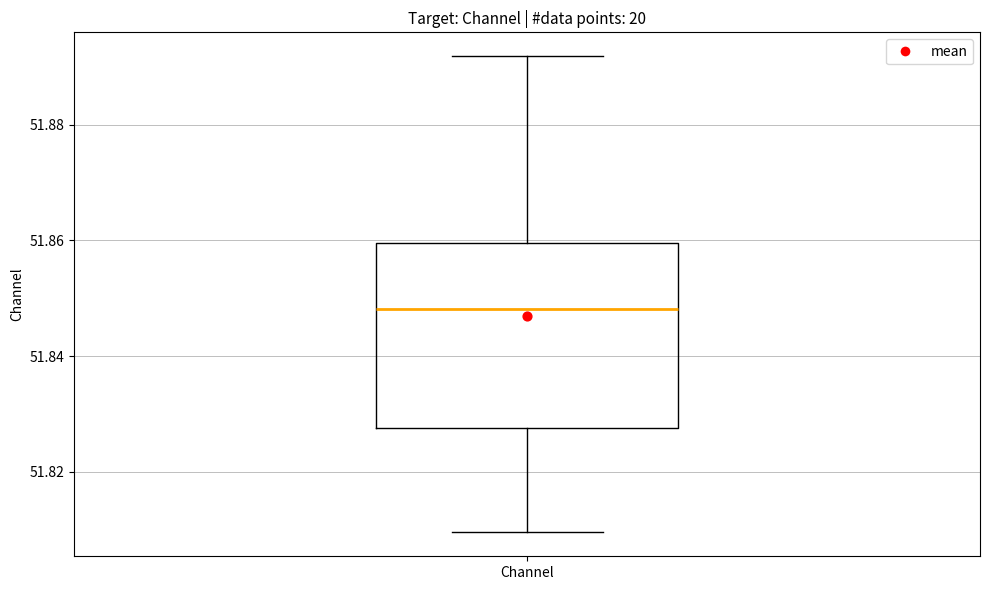

Transcribe this box plot: give where the median line is, the range the box spans, and where the two whiskers end, as read against the y-axis. The values are not printed on the chart, so give them approximately, as read against the axis.

median 51.848, box 51.828 to 51.860, whiskers 51.810 to 51.892